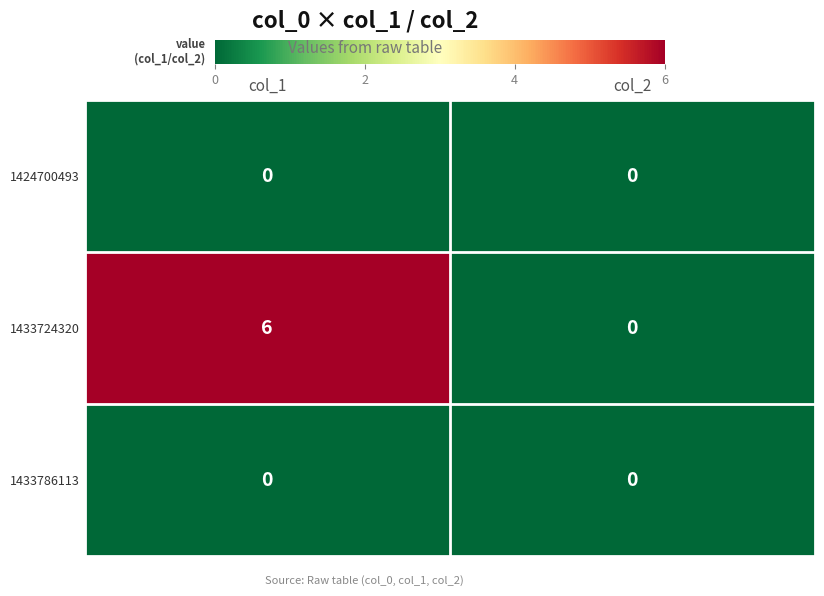

Reading left to right, transcribe all the data shown in this chart.

1424700493: col_1=0	col_2=0
1433724320: col_1=6	col_2=0
1433786113: col_1=0	col_2=0